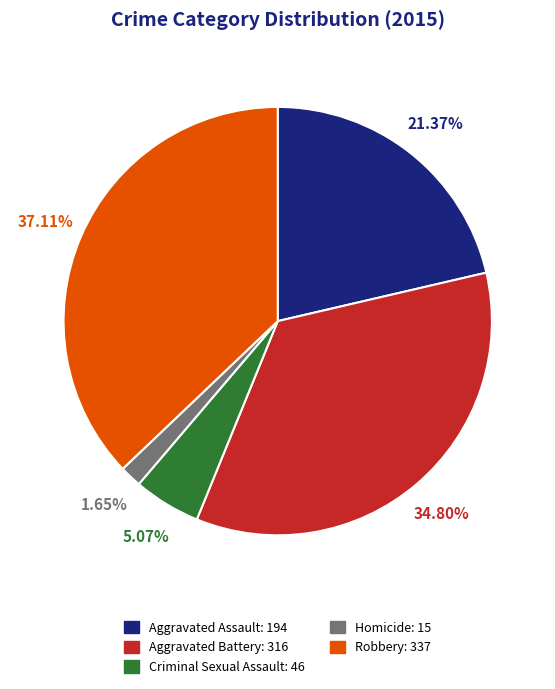

To the nearest percent, what portion does Homicide represent?

2%